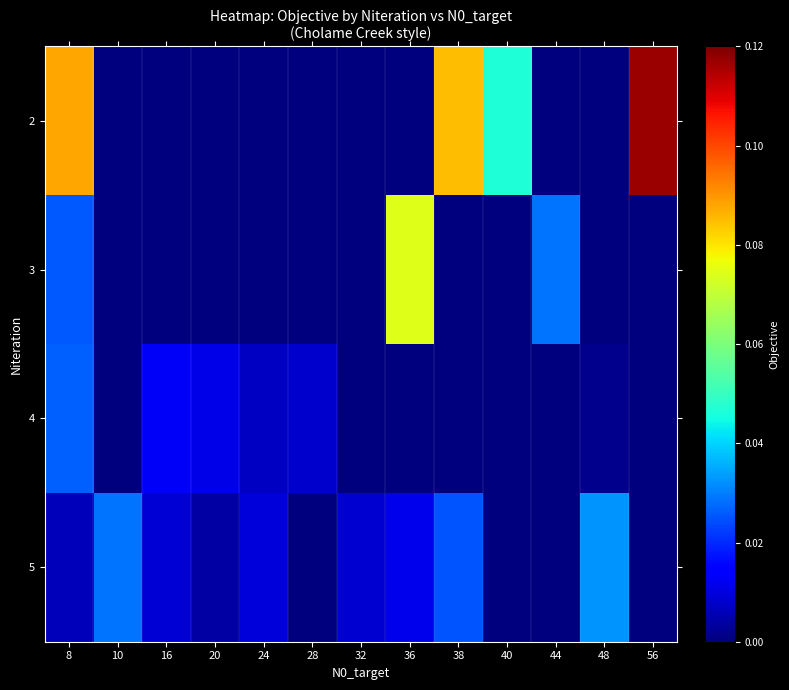

Which series has the largest range (max minus min)?

2